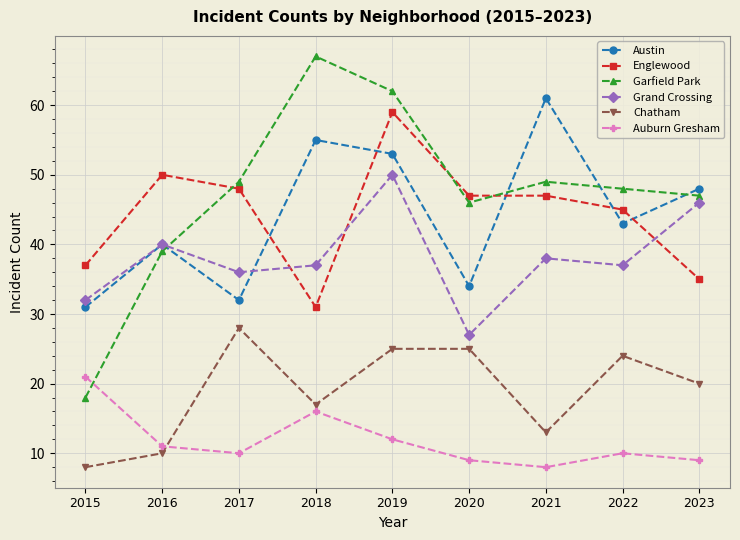

Count the number of categories in the chart.

9